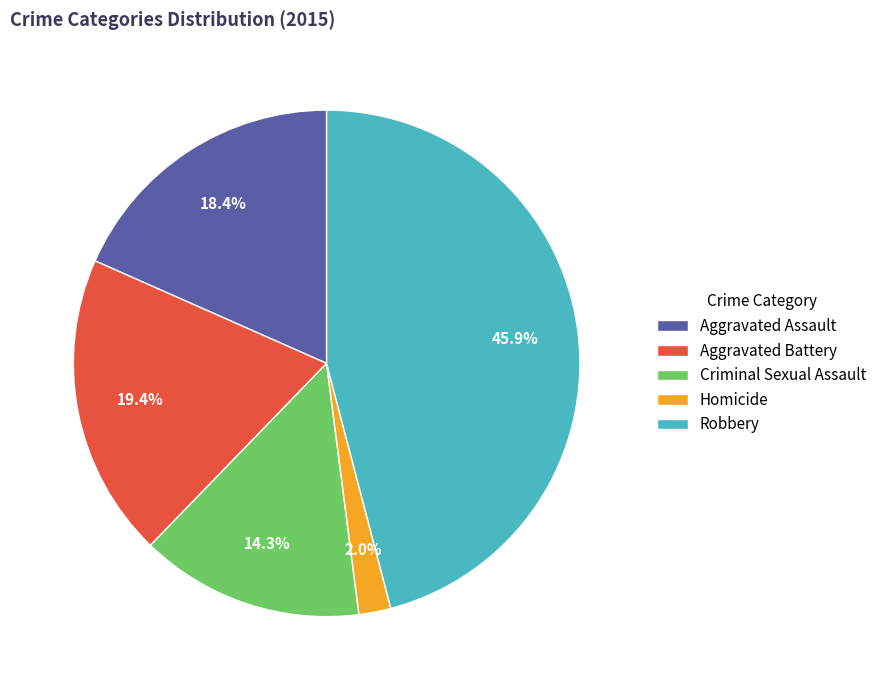

To the nearest percent, what percentage of the pie is Homicide?

2%